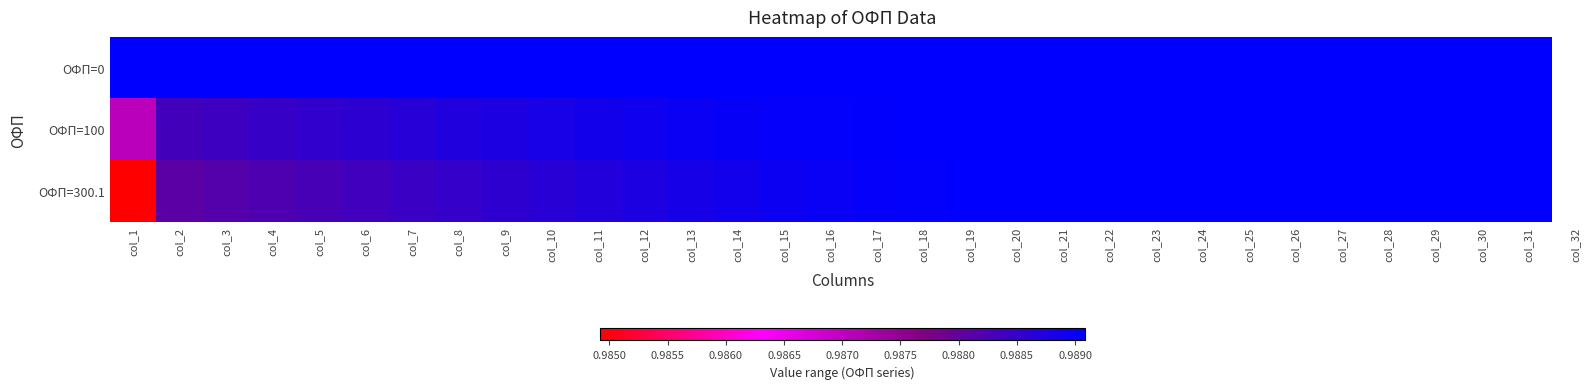

Which series changed the most between col_16 and col_31?

ОФП=300.1